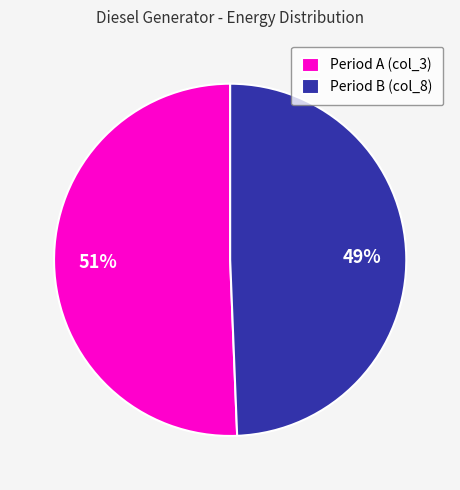

The Period B (col_8) slice represents 49% of the pie. True or false?

True